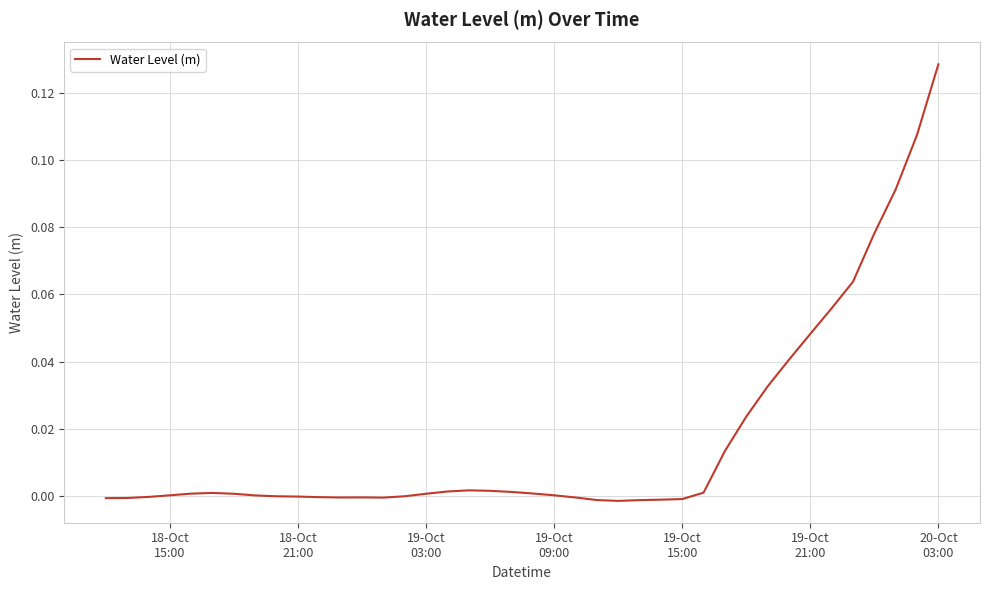

What is the difference between the second highest and minimum values?

0.1